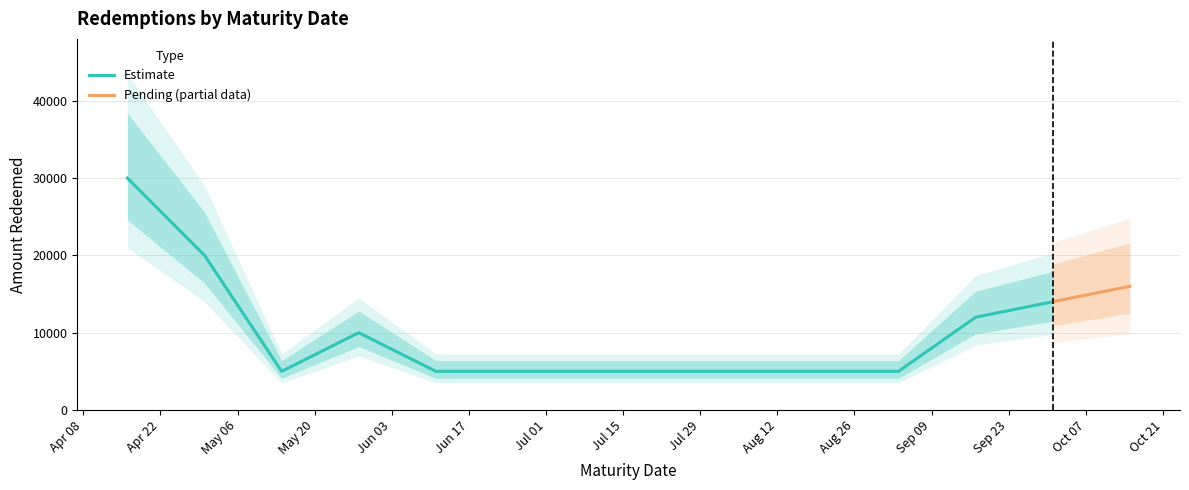

What is the highest value of the Estimate series?

30000